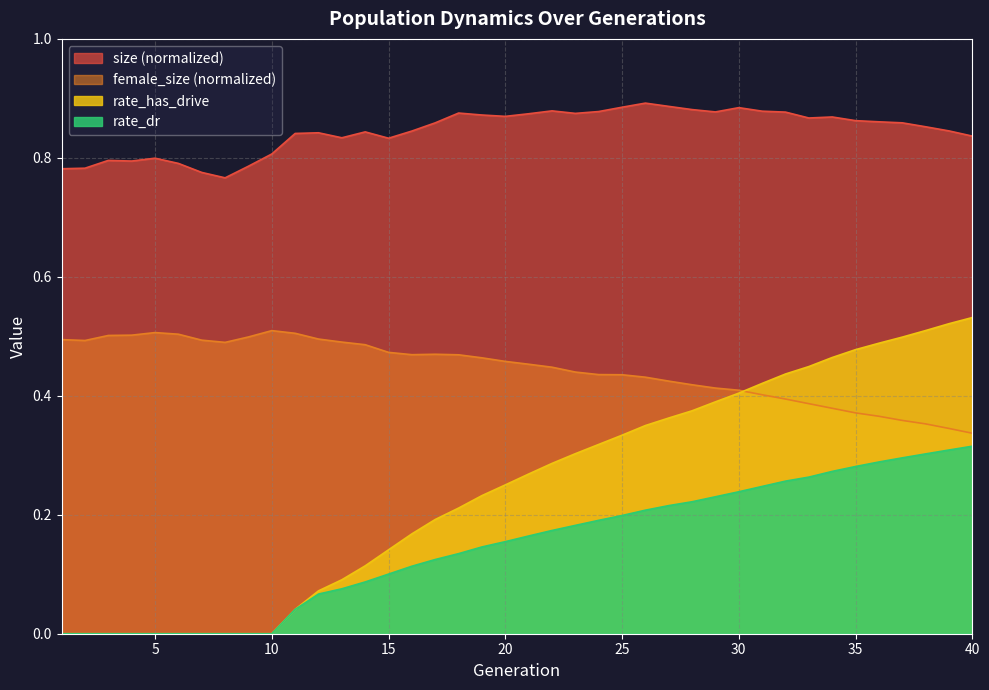

What is the sum of the rate_dr values at 29 and 37?

0.5